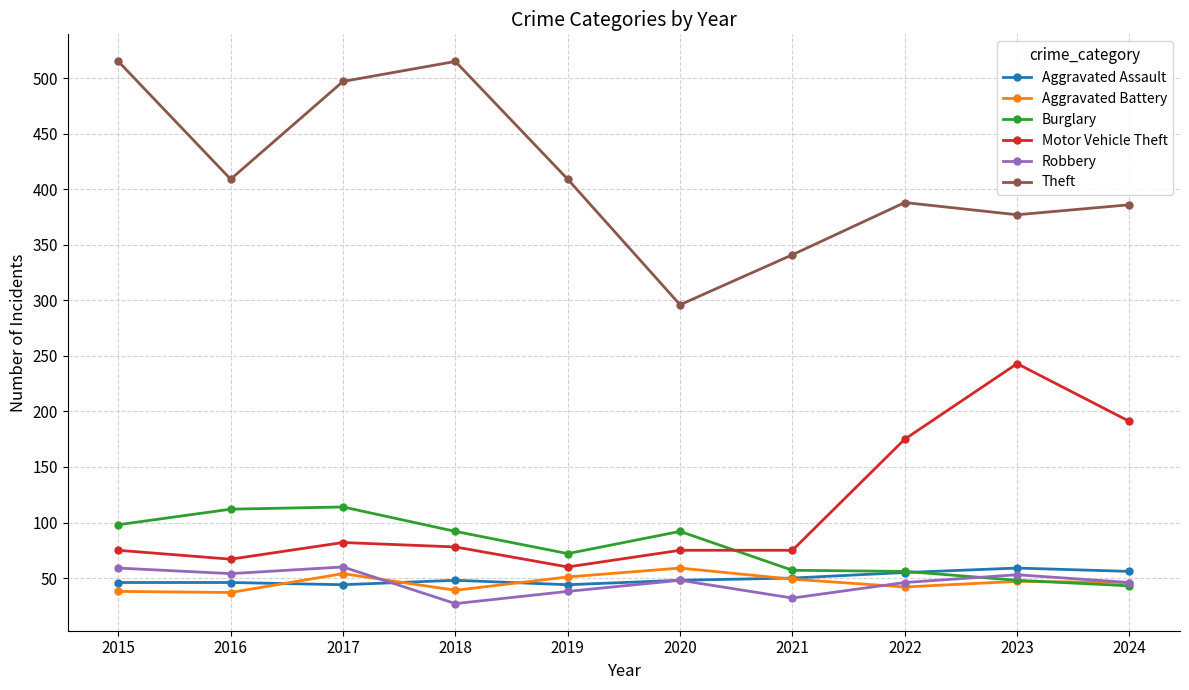

What are all the series names shown in the legend?

Aggravated Assault, Aggravated Battery, Burglary, Motor Vehicle Theft, Robbery, Theft